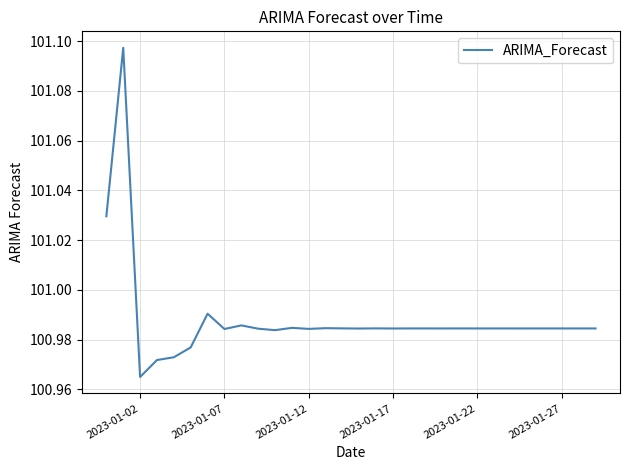

Does the chart have visible grid lines?

Yes